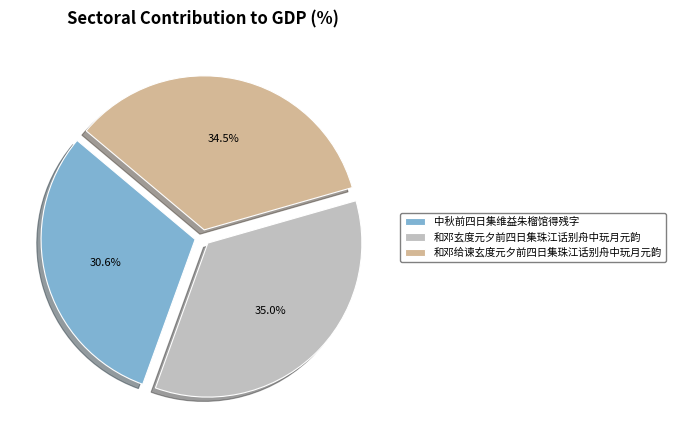

Which category has the biggest portion of the pie?

和邓玄度元夕前四日集珠江话别舟中玩月元韵